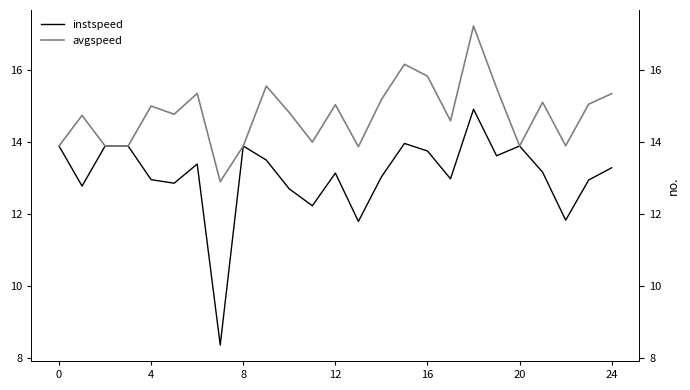

What is the greatest value displayed?

17.2